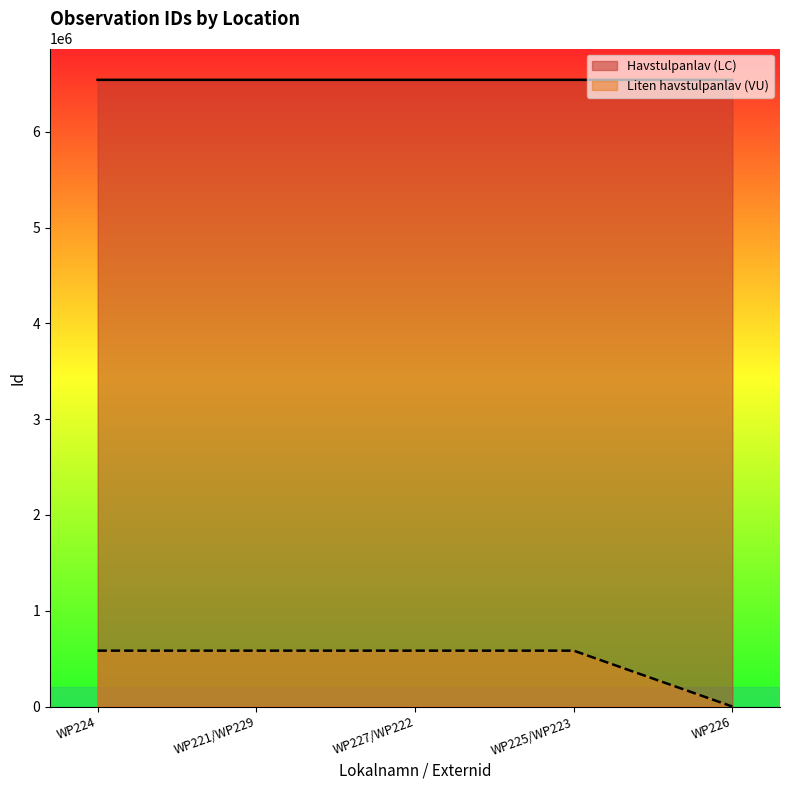

Count the number of data series in this chart.

2